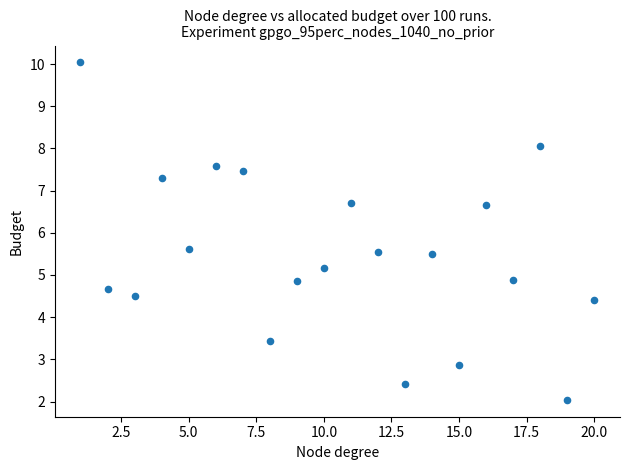

What is the range of Y values (max minus min)?

8.0